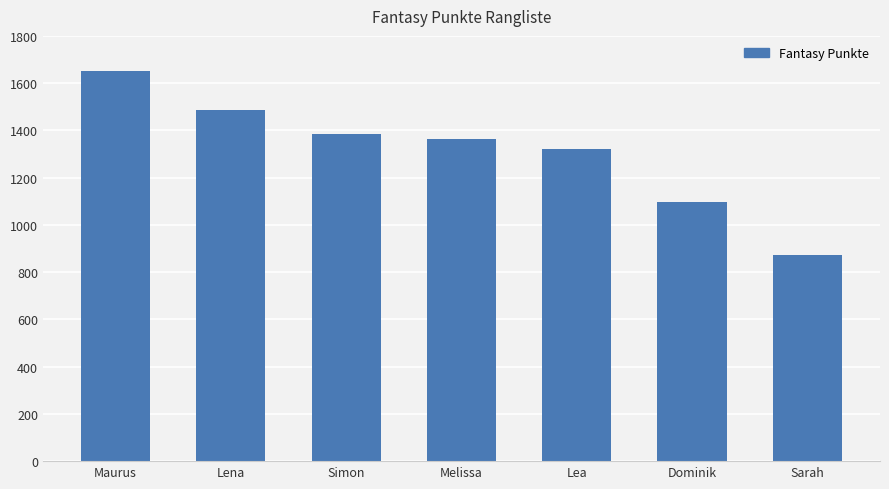

True or false: the data shows 1486 at Lena.

True